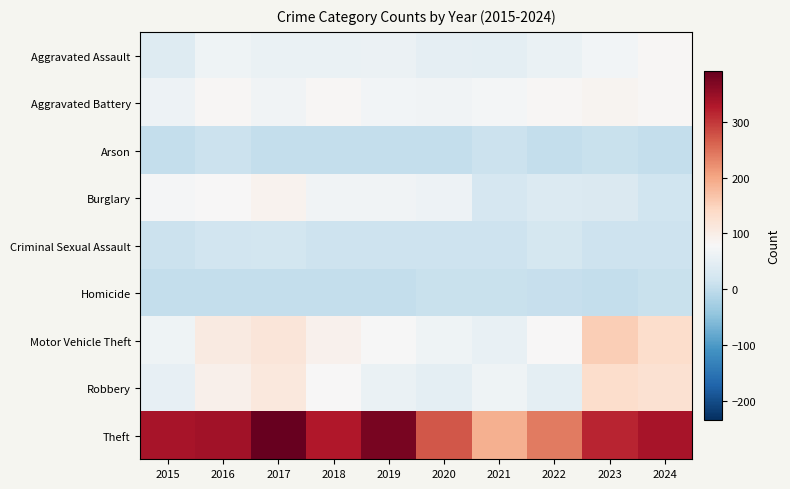

At how many categories does at least one series exceed 181?

10